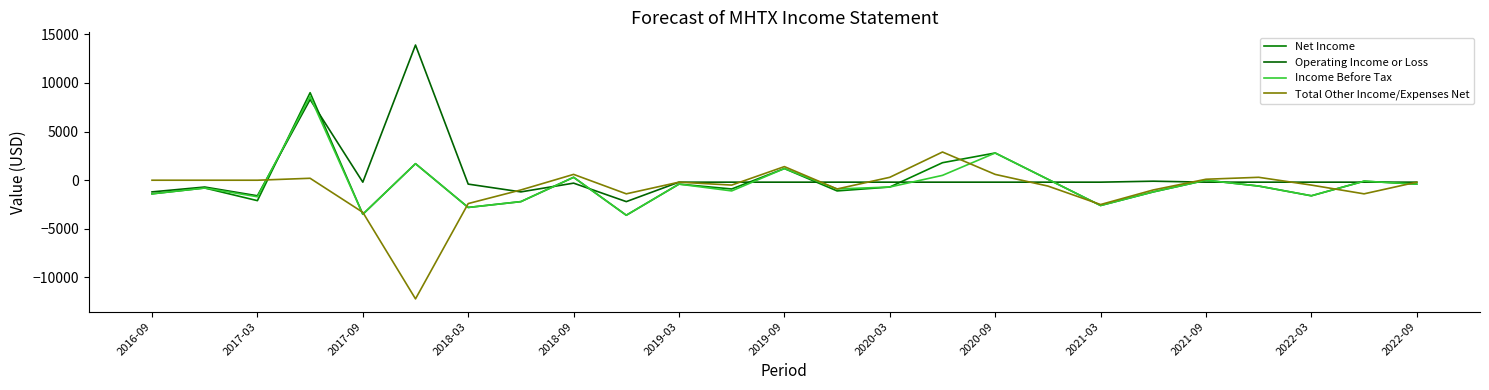

What is the label of the 2nd point from the left?

2017-03